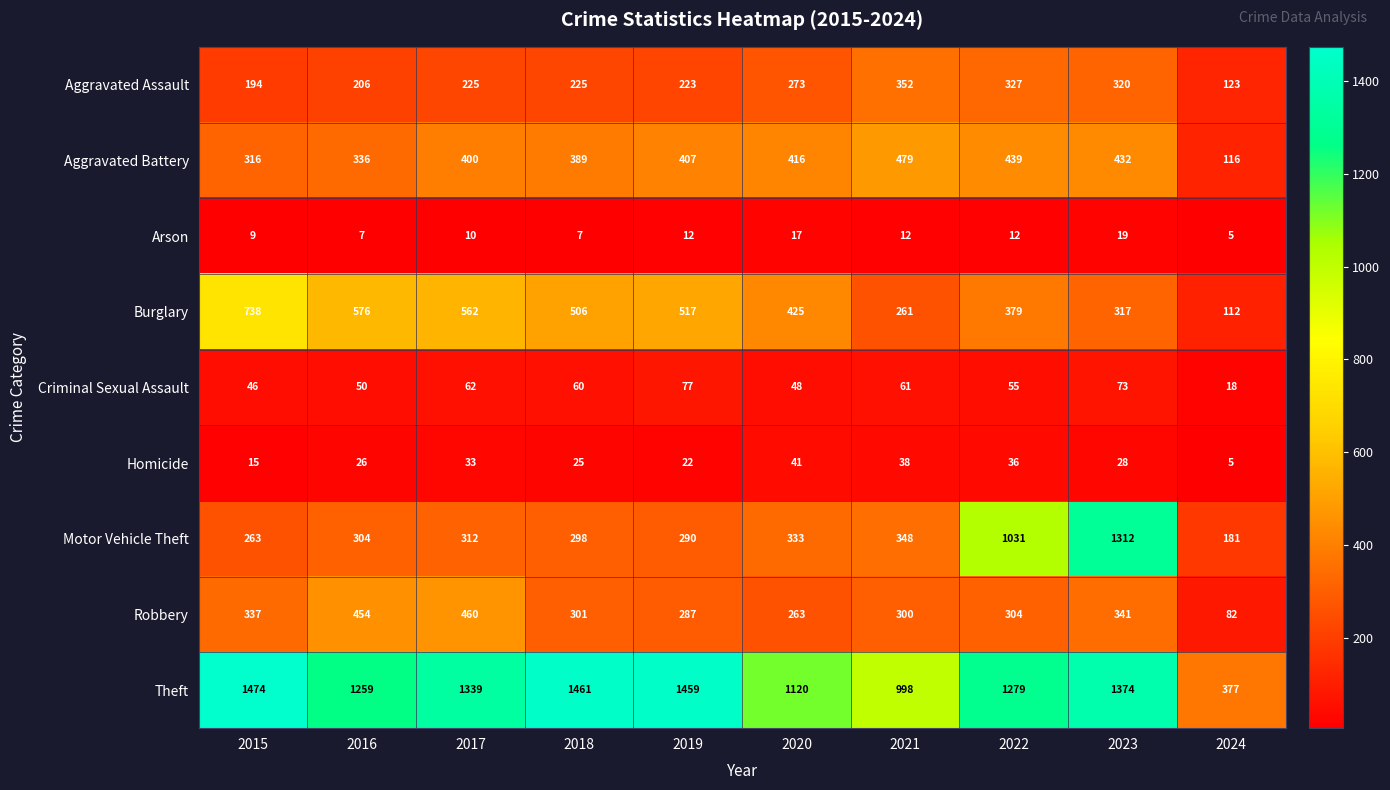

What is the difference between the Burglary values at 2020 and 2024?

313